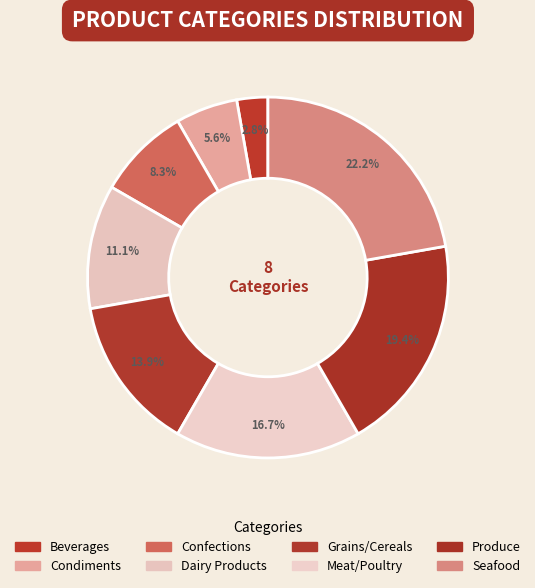

To the nearest percent, what is the difference between the Dairy Products and Confections slice percentages?

3%